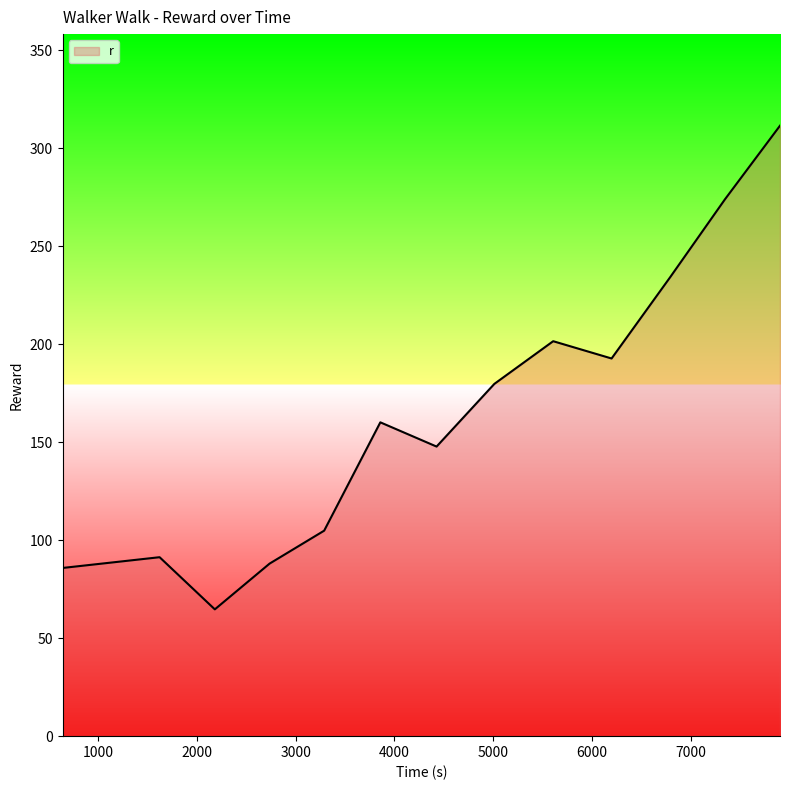

What is the maximum value shown in the chart?

311.4